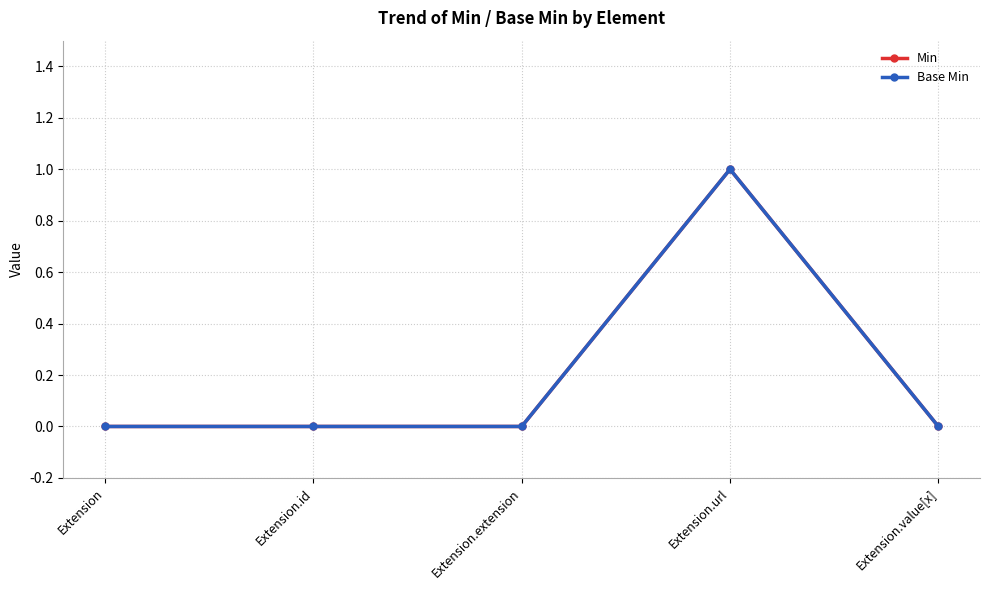

At which label does Min reach its minimum?

Extension